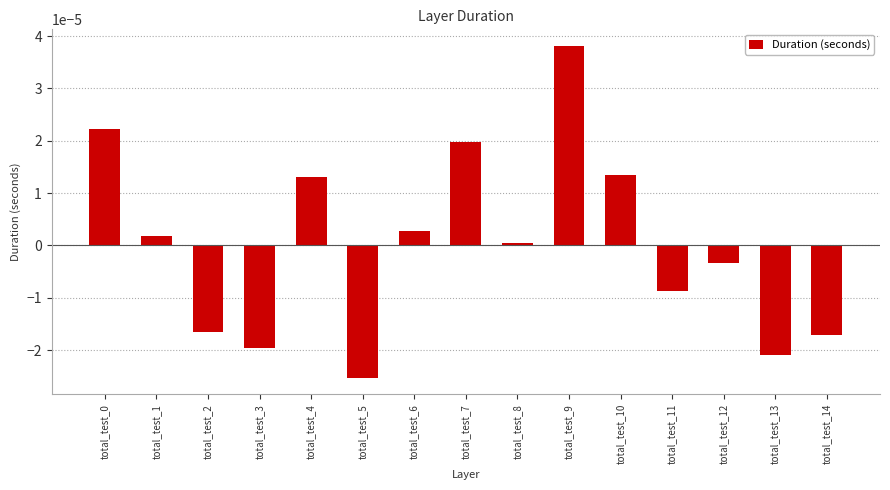

Which has a higher value, total_test_4 or total_test_2?

total_test_4